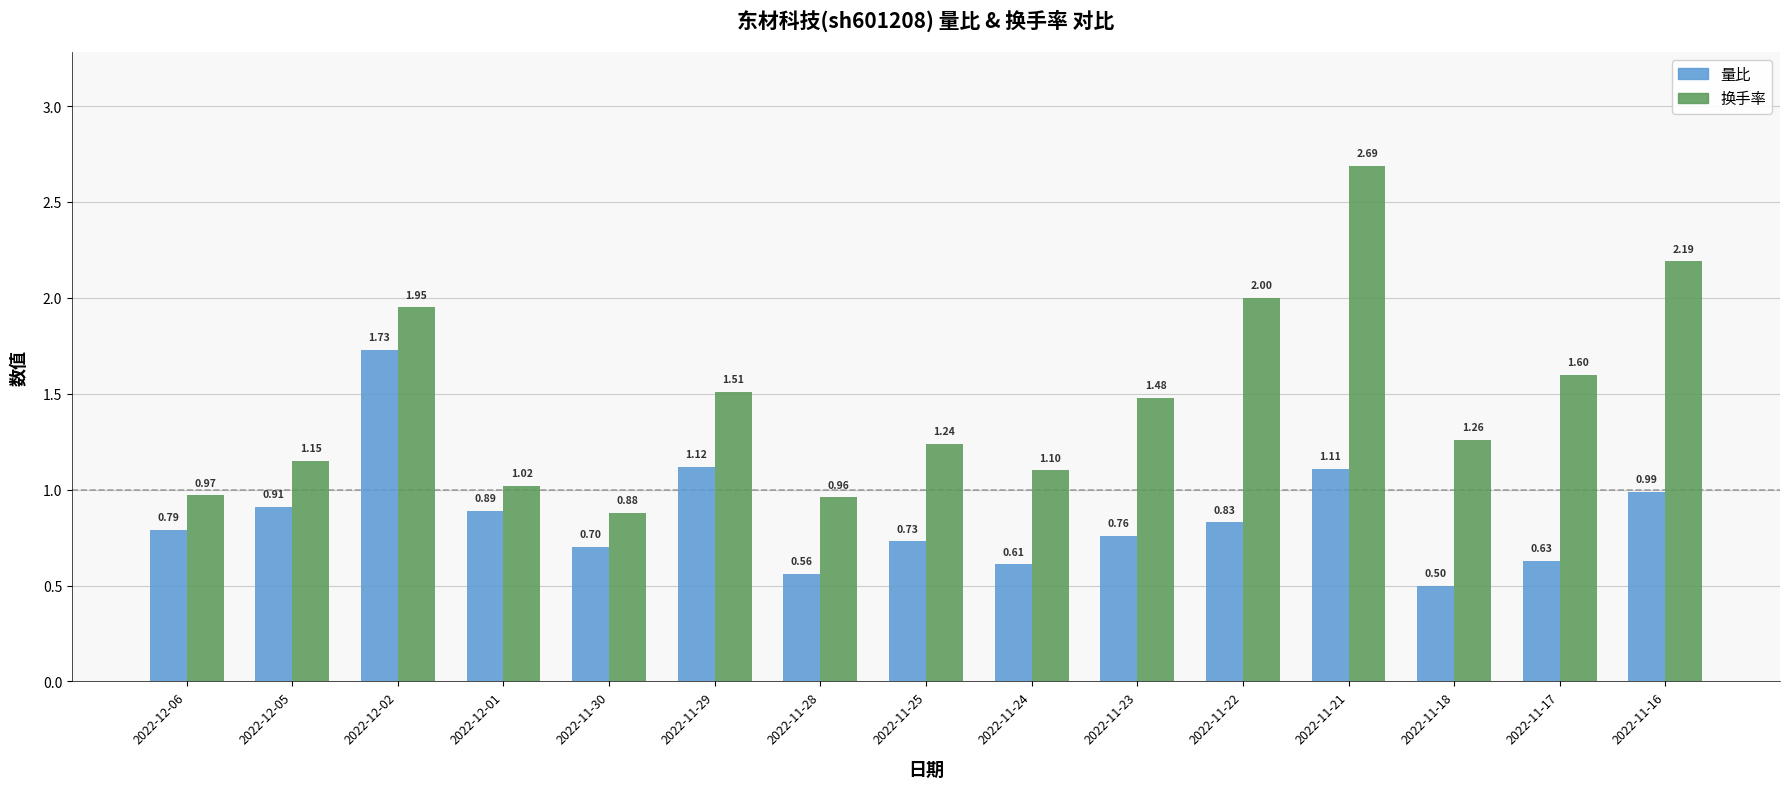

How many series are shown in this chart?

2